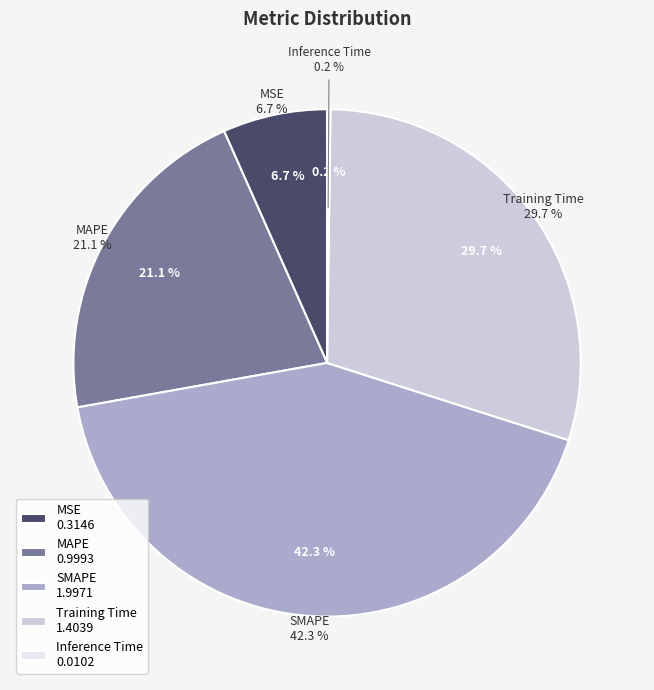

How many segments does this pie chart have?

5